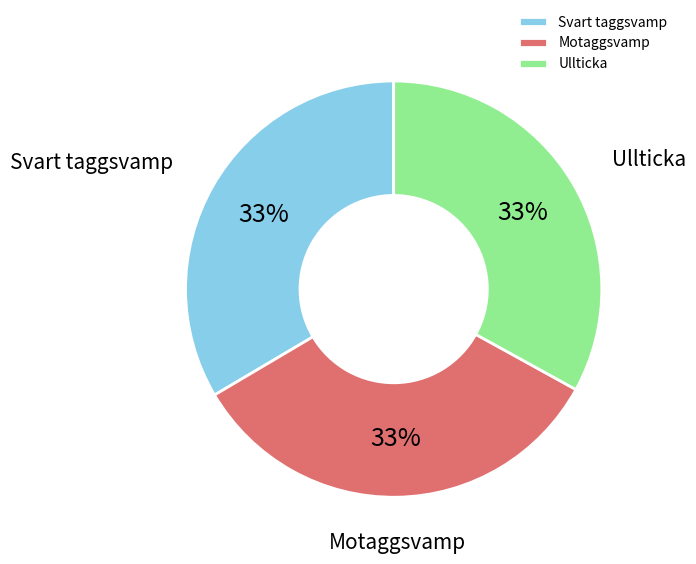

To the nearest percent, what portion does Ullticka represent?

33%